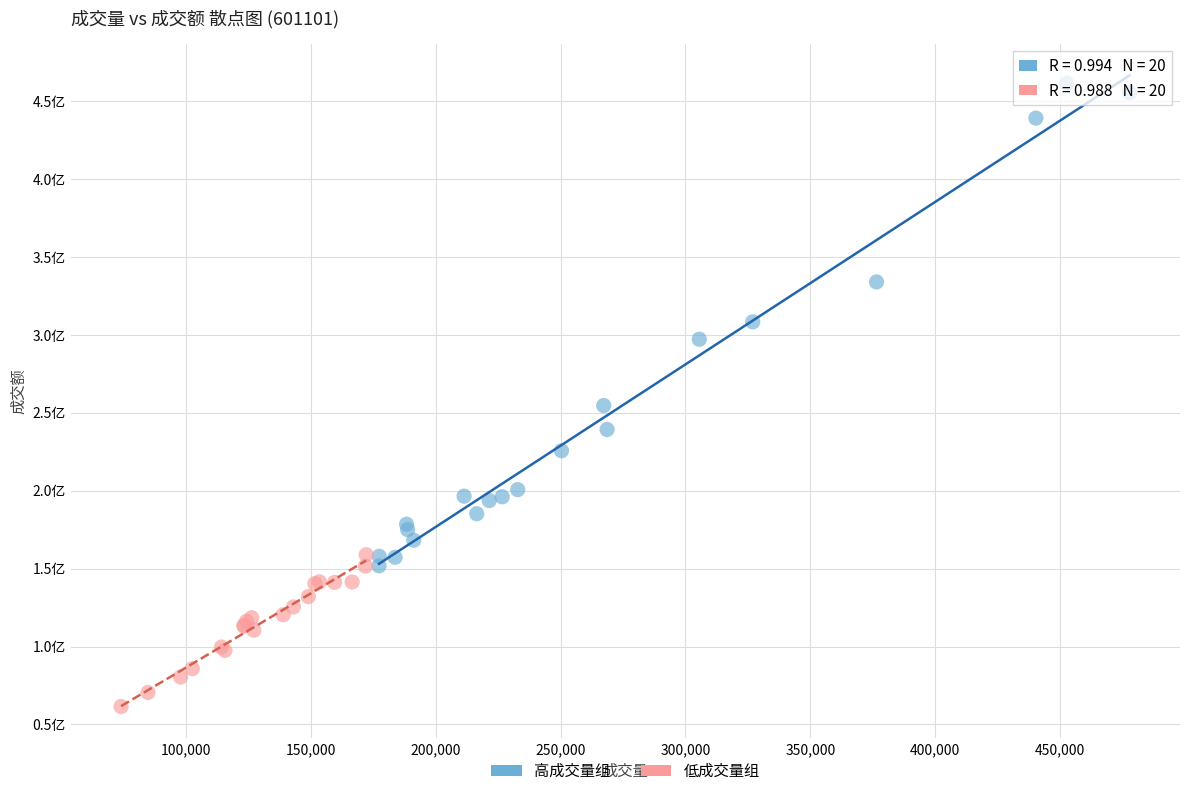

Which series reaches the maximum Y coordinate?

高成交量组